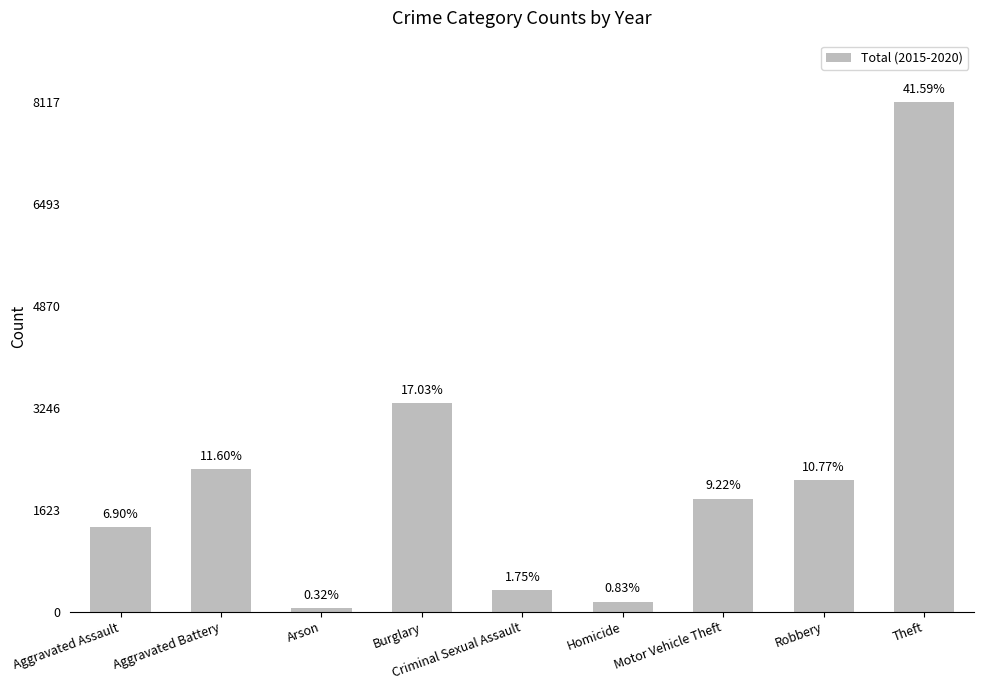

The chart shows a value of 1800 at Motor Vehicle Theft. True or false?

True